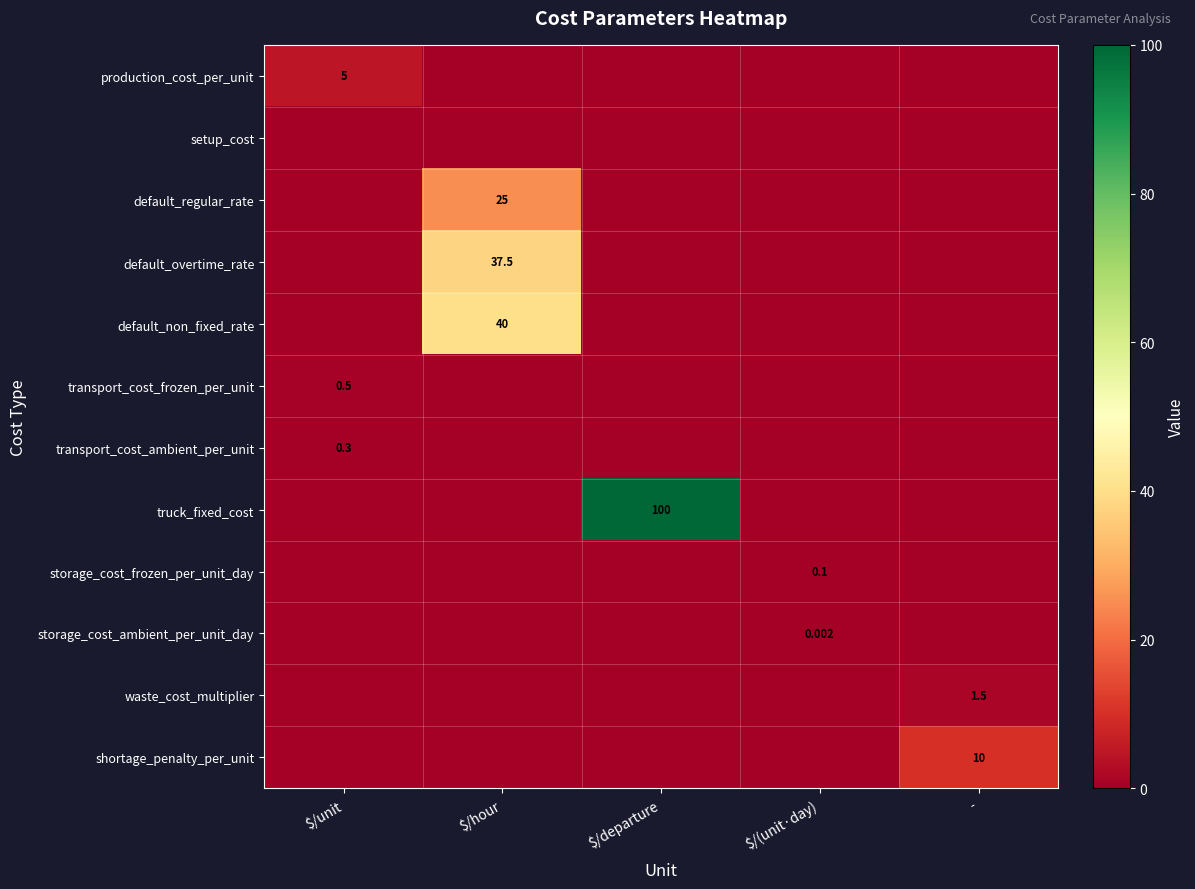

At which label does shortage_penalty_per_unit reach its peak?

-